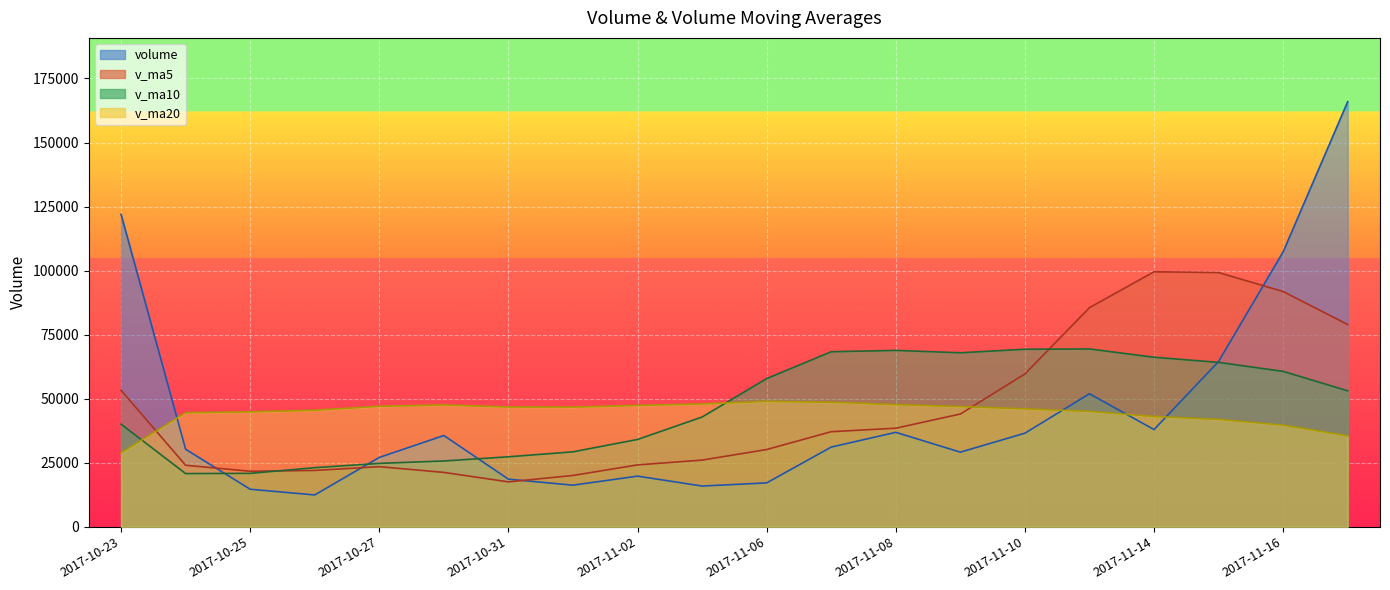

True or false: volume and v_ma5 cross at least once.

True